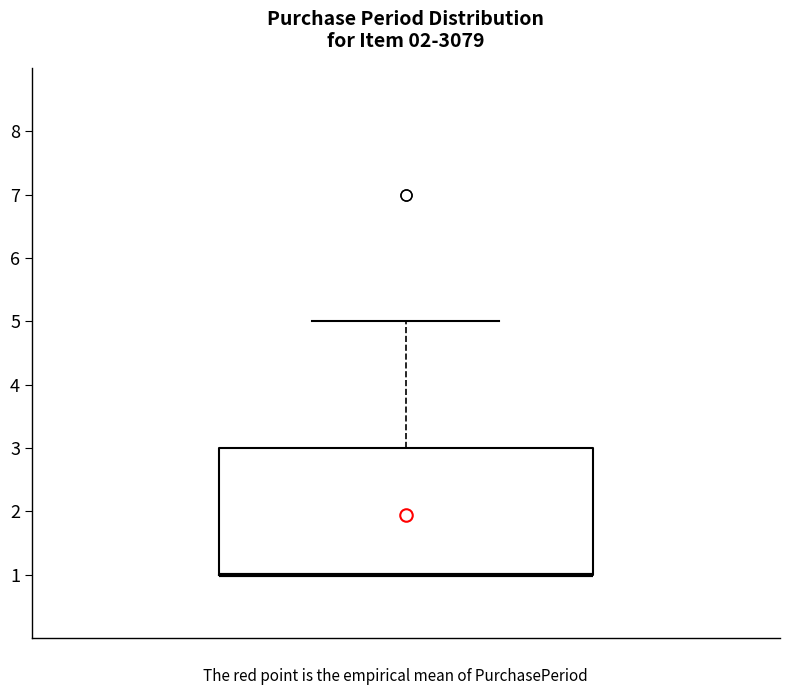

Read this box plot against the y-axis: the position of the median line, the range covered by the box, and the ends of both whiskers. The values are not printed on the chart, so give them approximately, as read against the axis.

median 1 (drawn on the box's lower edge), box 1 to 3, whiskers 1 to 5